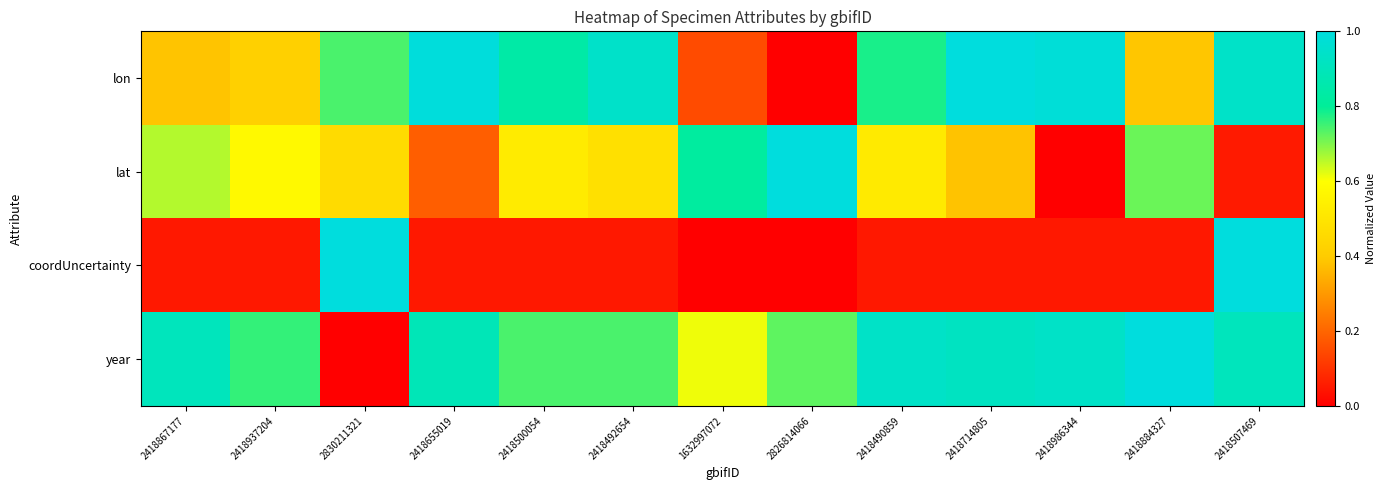

Which has a higher value, 2826814066 or 2830211321?

2830211321